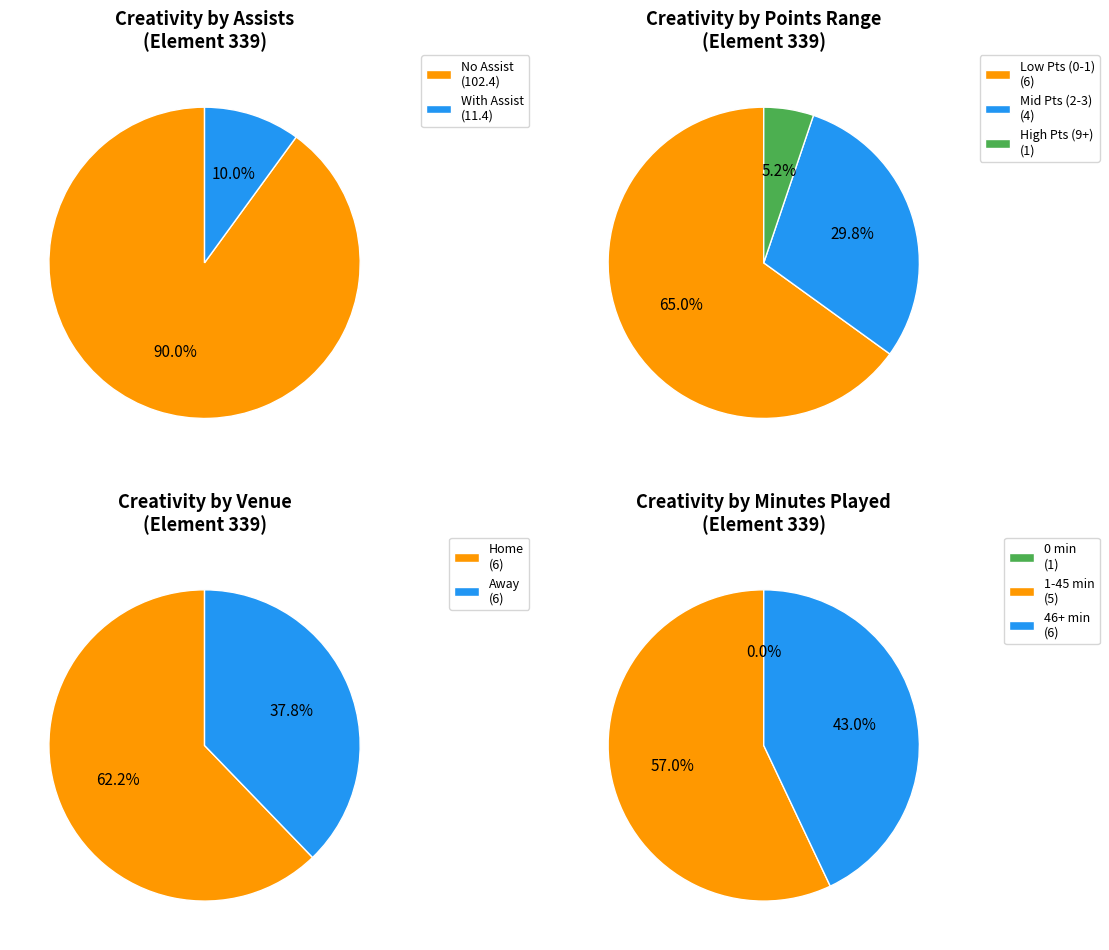

Does any single category account for the majority?

Yes